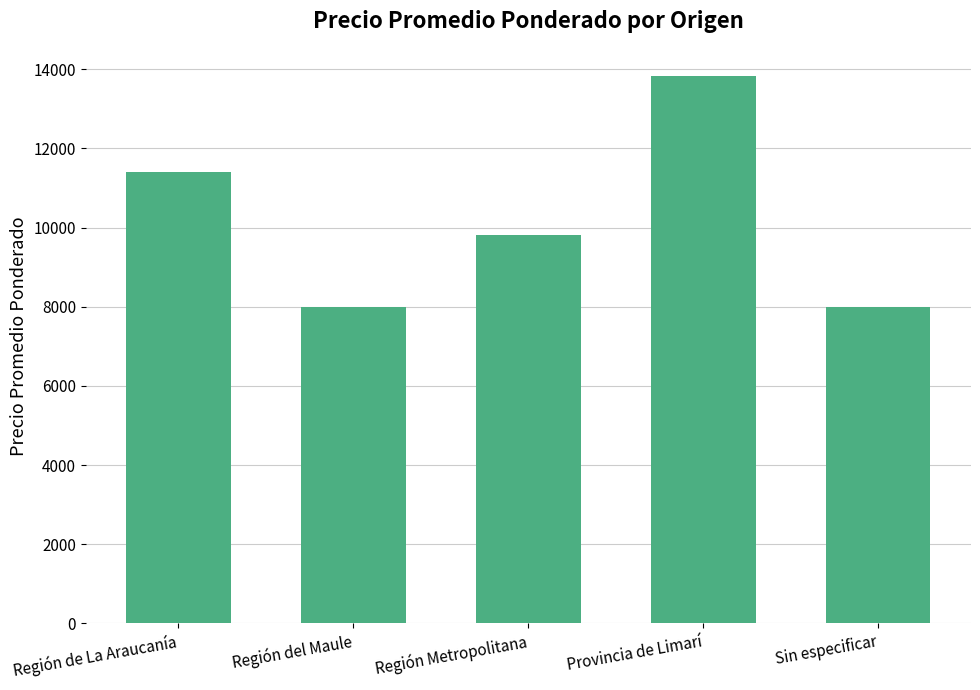

At which label is the value closest to 10912?

Región de La Araucanía